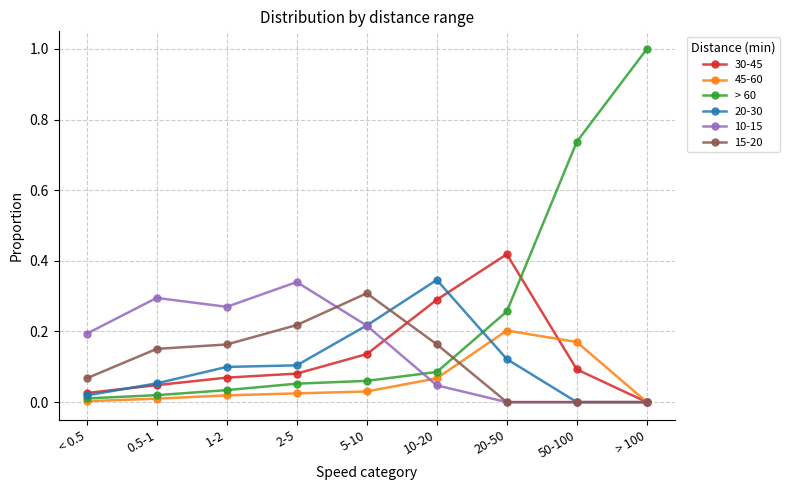

What is the maximum value shown in the chart?

1.0